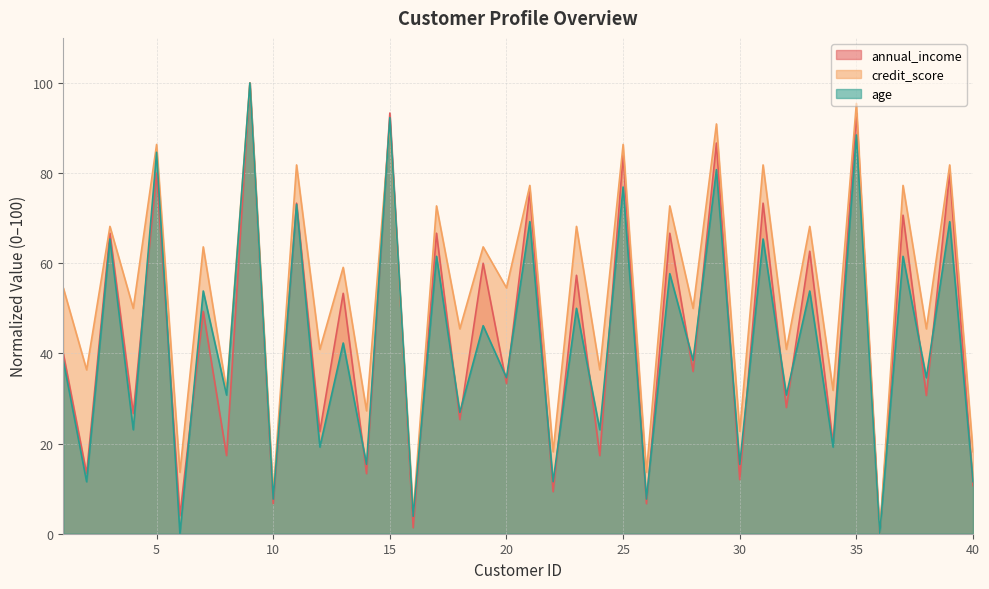

What are all the series names shown in the legend?

annual_income, credit_score, age